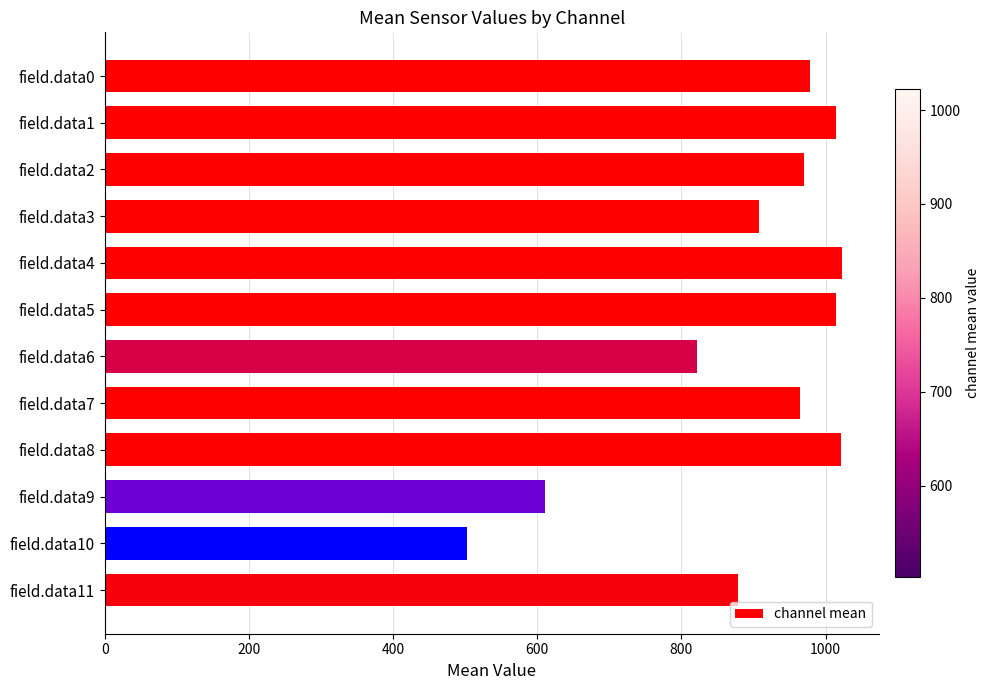

Read the value at field.data9, to the nearest 100.

600